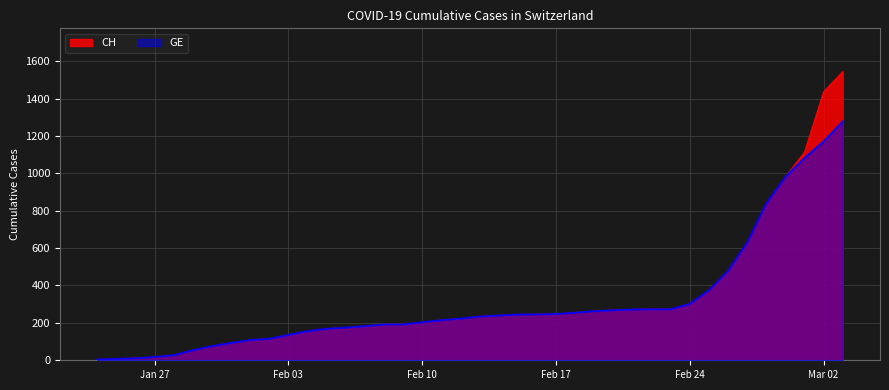

Does the chart display data point markers on the line(s)?

No